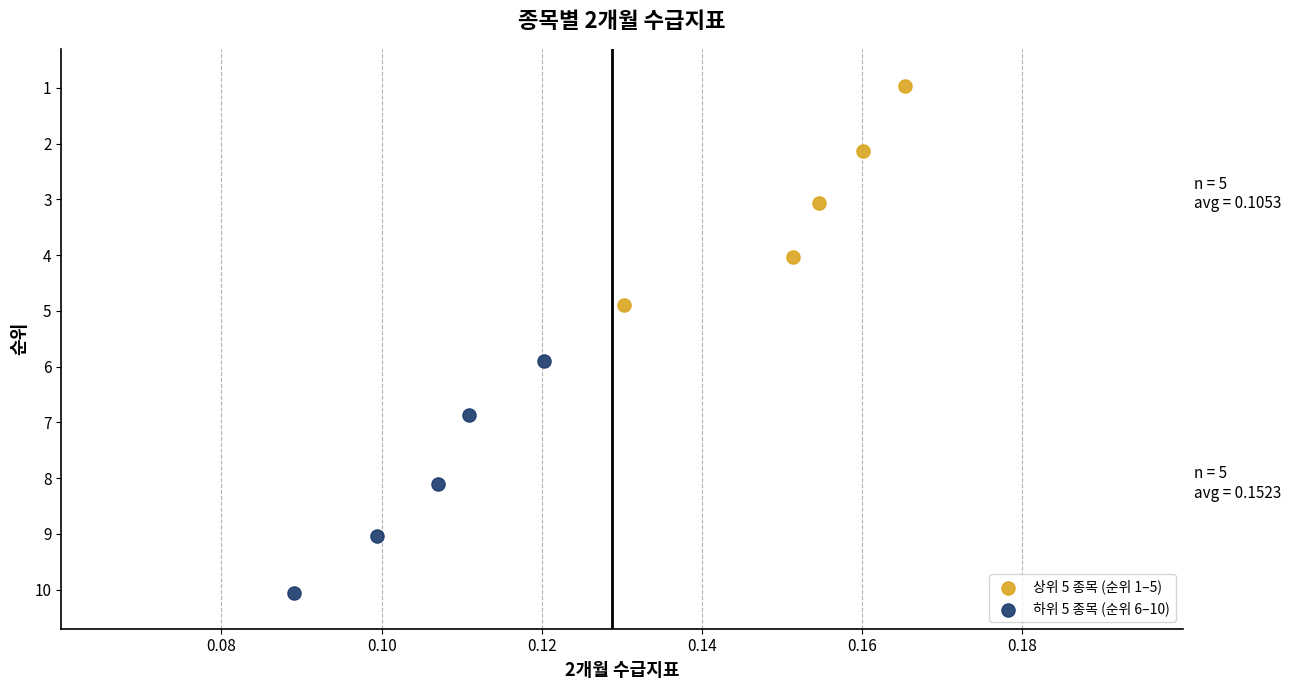

Which series has the largest Y range (max minus min)?

하위 5 종목 (순위 6–10)